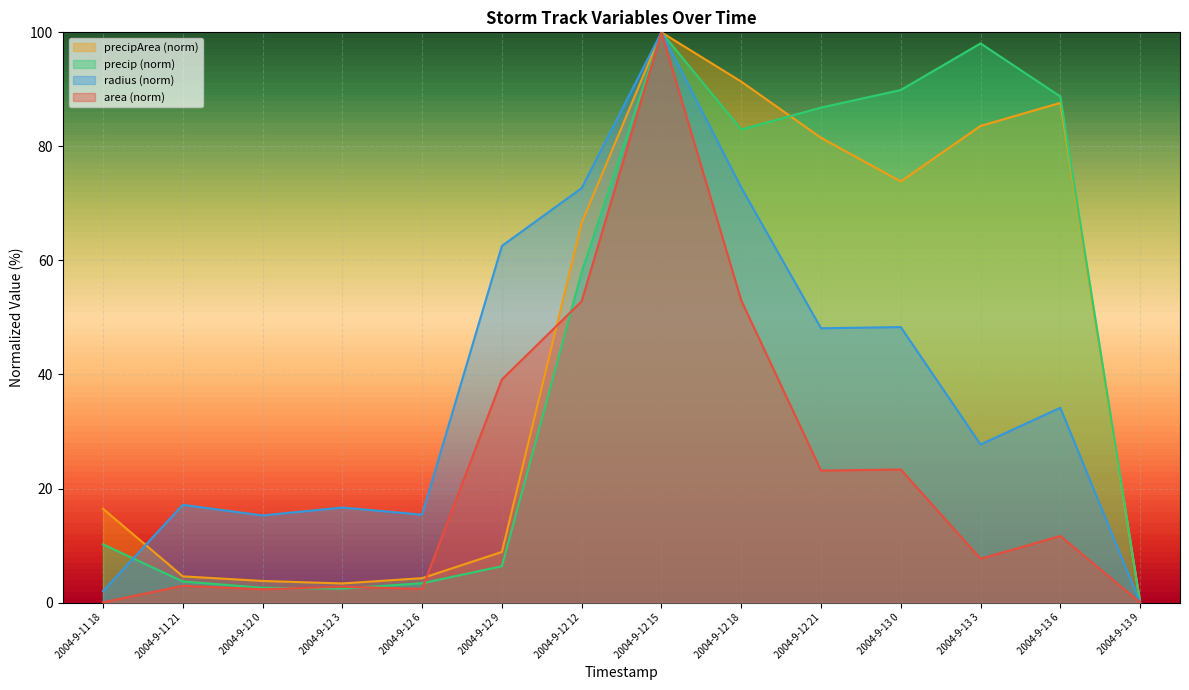

What are all the series names shown in the legend?

precipArea (norm), precip (norm), radius (norm), area (norm)